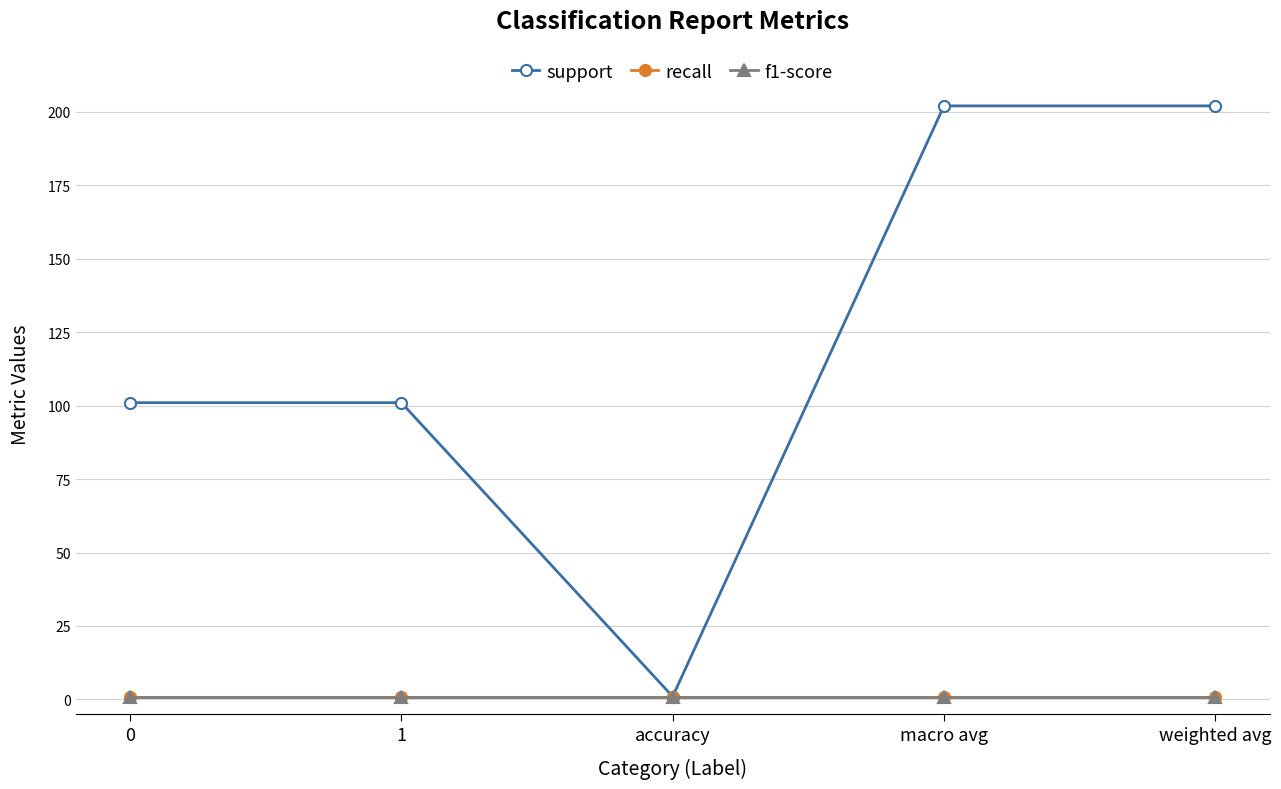

Which series has the largest total across all categories?

support